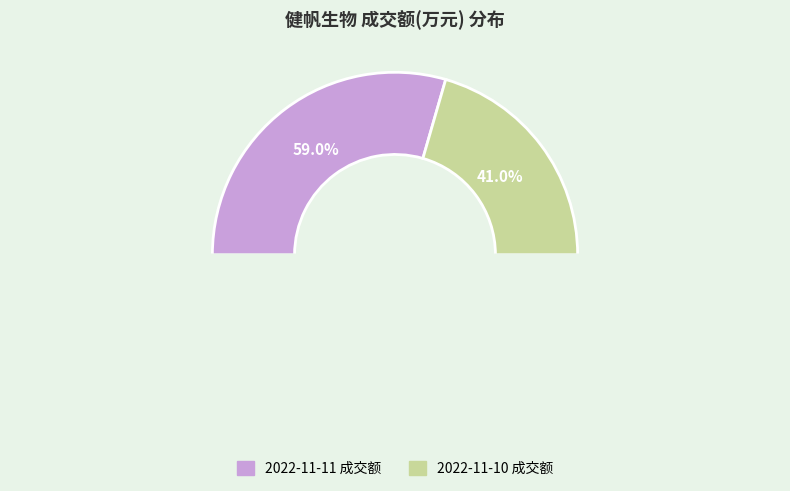

Which has a higher value, 2022-11-10 or 2022-11-11?

2022-11-11